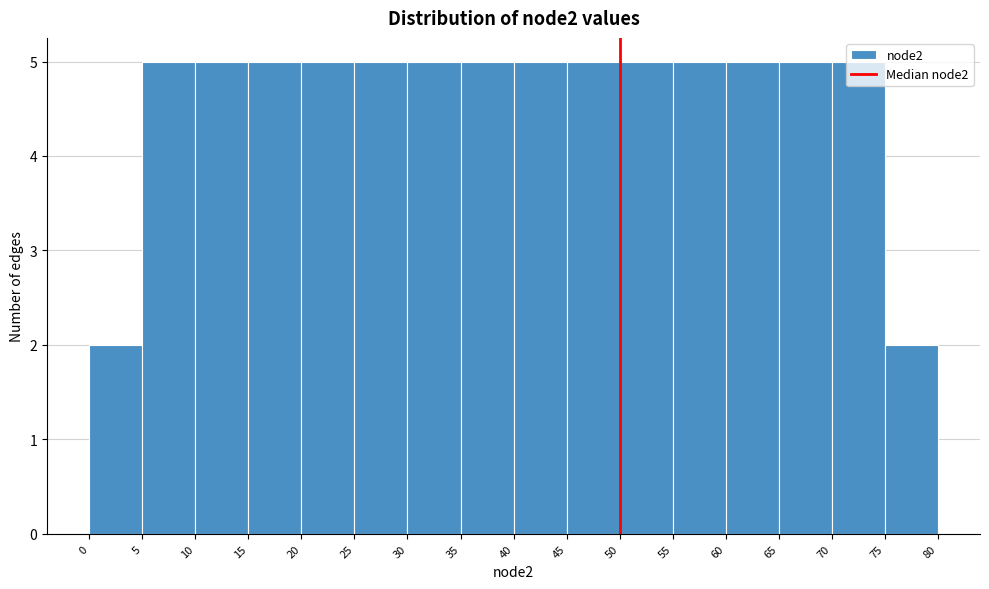

How tall is the bar that spans 35 to 40 on the x-axis? The values are not printed on the chart, so give them approximately, as read against the axis.

5